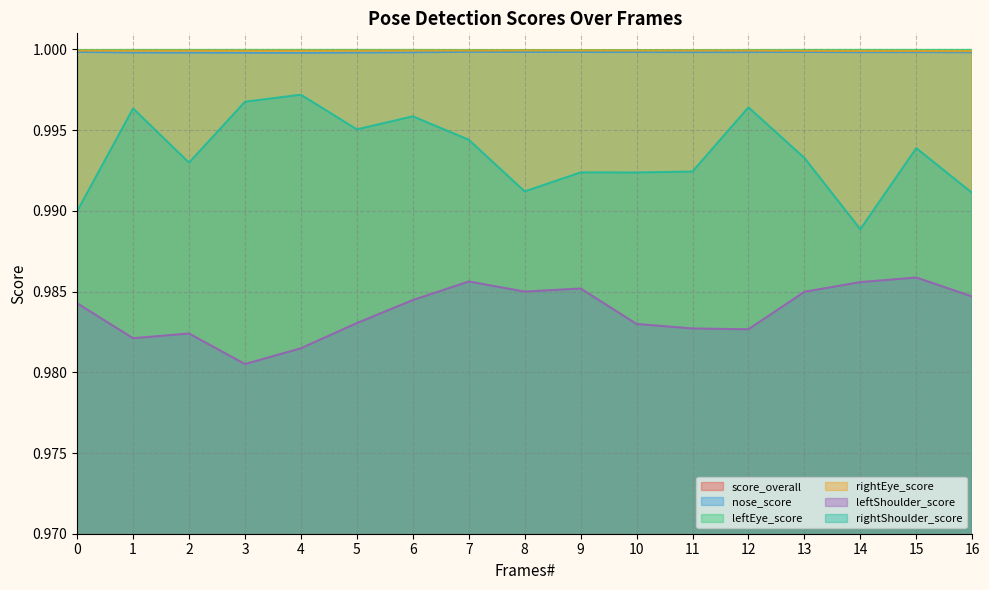

Between 4 and 13, which is larger?

4